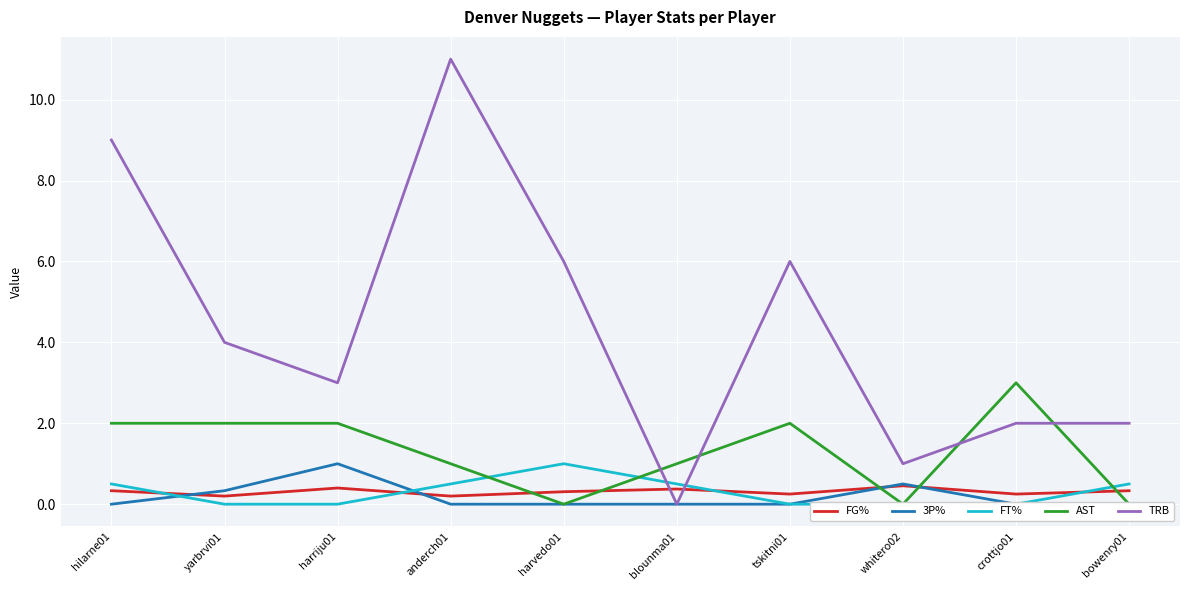

What are all the series names shown in the legend?

FG%, 3P%, FT%, AST, TRB